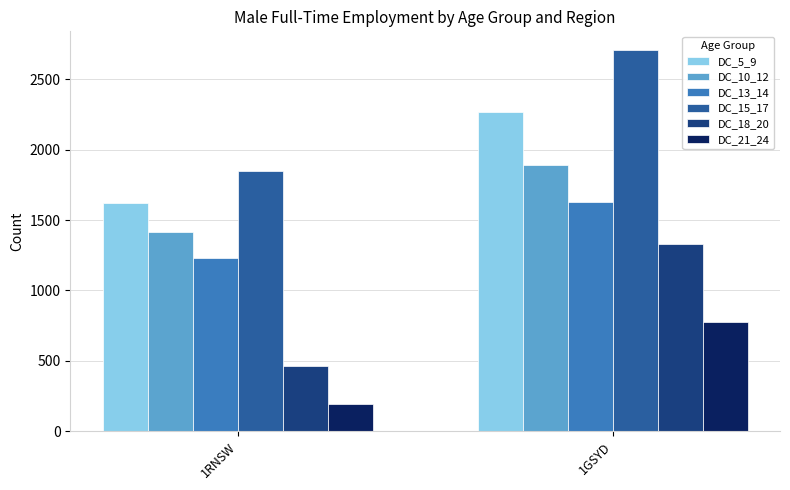

Rank the categories by DC_18_20 value from lowest to highest.

1RNSW, 1GSYD